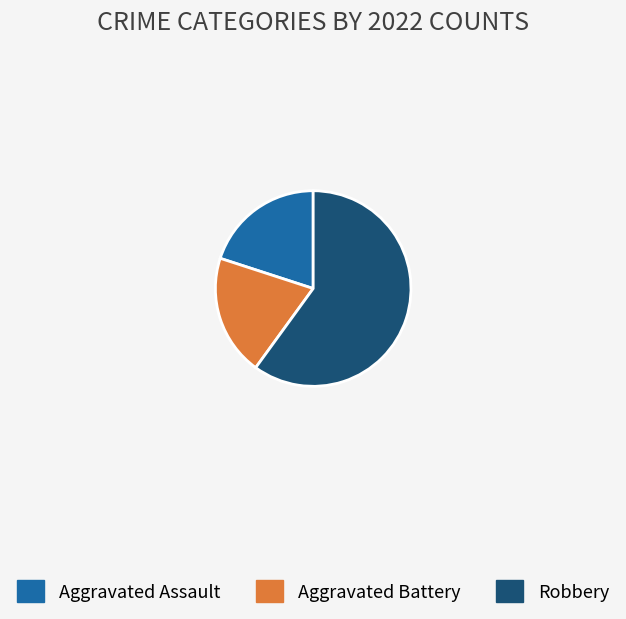

True or false: Robbery accounts for 69% of the total.

False